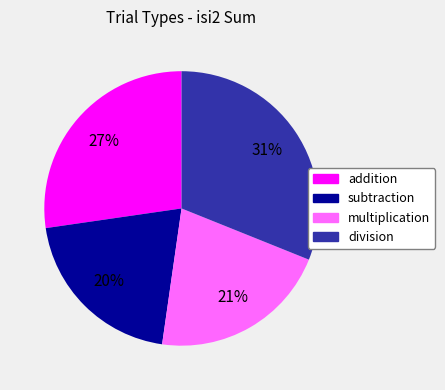

Is there any slice that represents more than half of the pie?

No